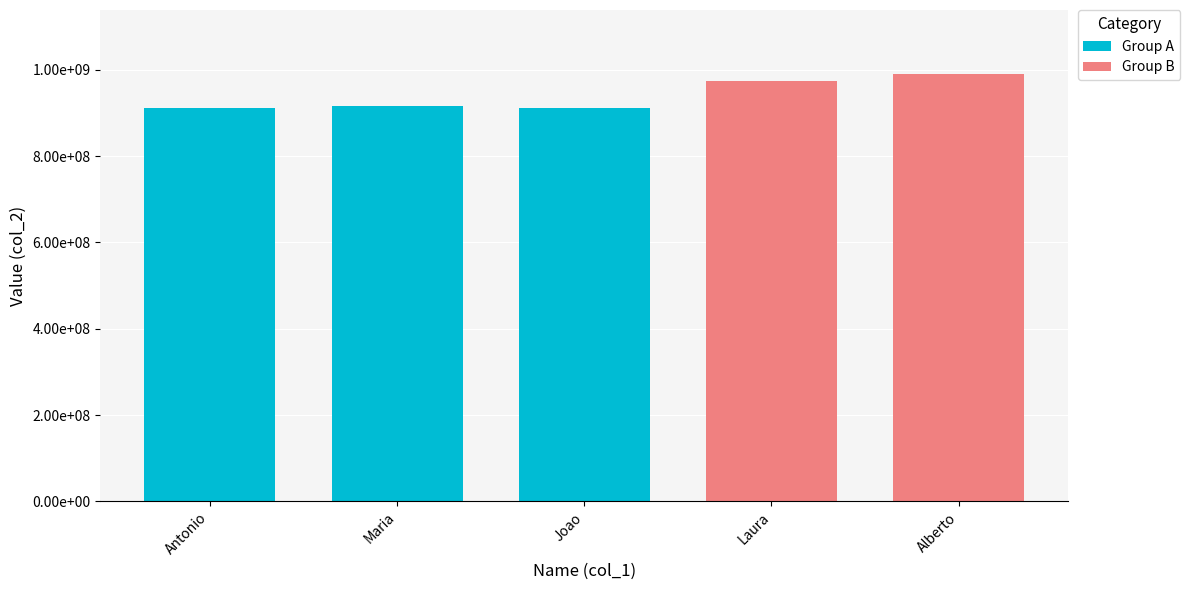

Are the bars horizontal?

No